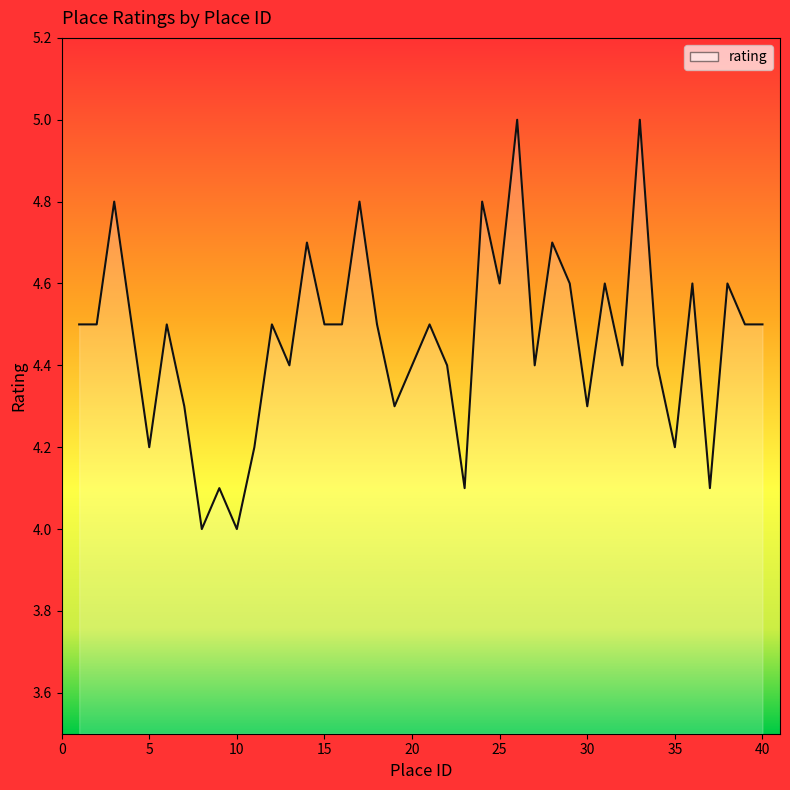

What is the minimum value shown in the chart?

4.0